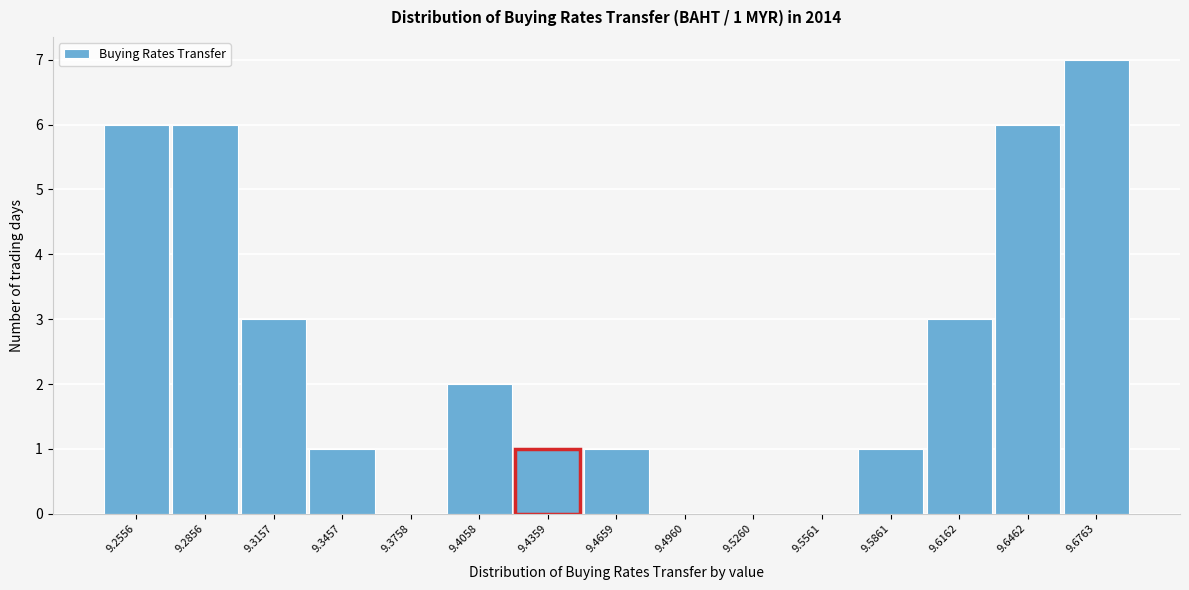

Reading left to right, what are all the values shown in this chart?

9.2556=6	9.2856=6	9.3157=3	9.3457=1	9.3758=0	9.4058=2	9.4359=1	9.4659=1	9.4960=0	9.5260=0	9.5561=0	9.5861=1	9.6162=3	9.6462=6	9.6763=7